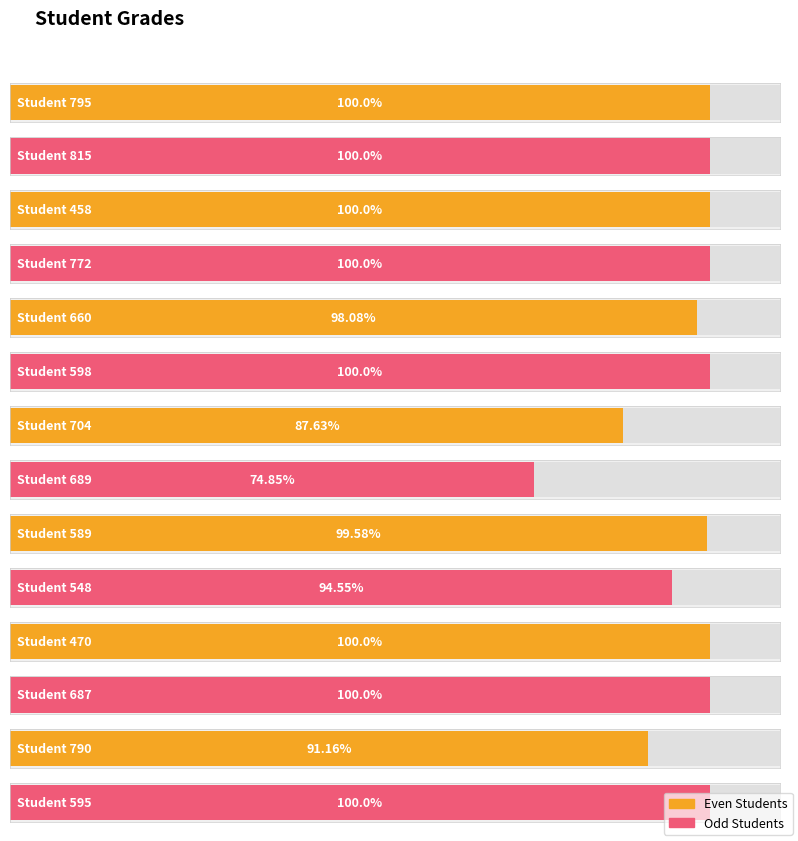

Approximately how many times larger is the value at 548 compared to 790?

1.0